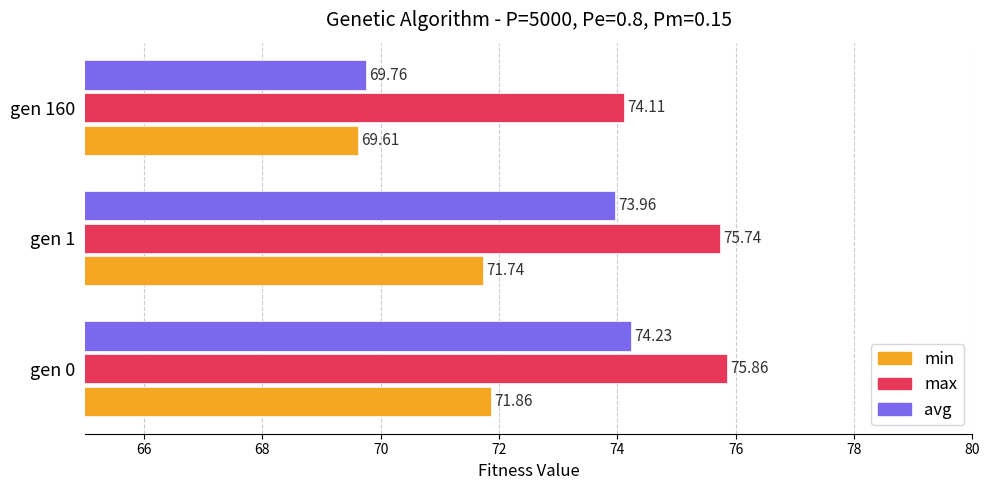

What is the difference between the highest and lowest values at gen 160?

4.5